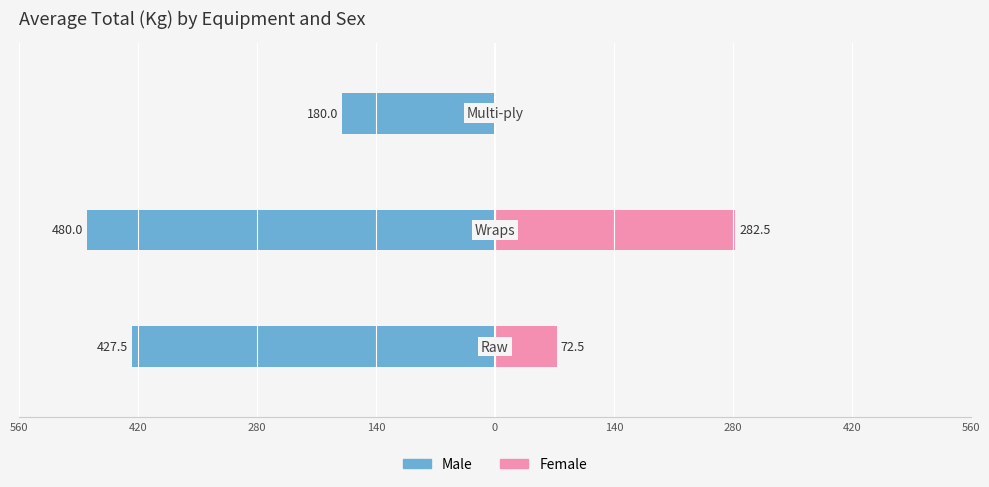

The value of Male at 420 is -638.5. True or false?

False